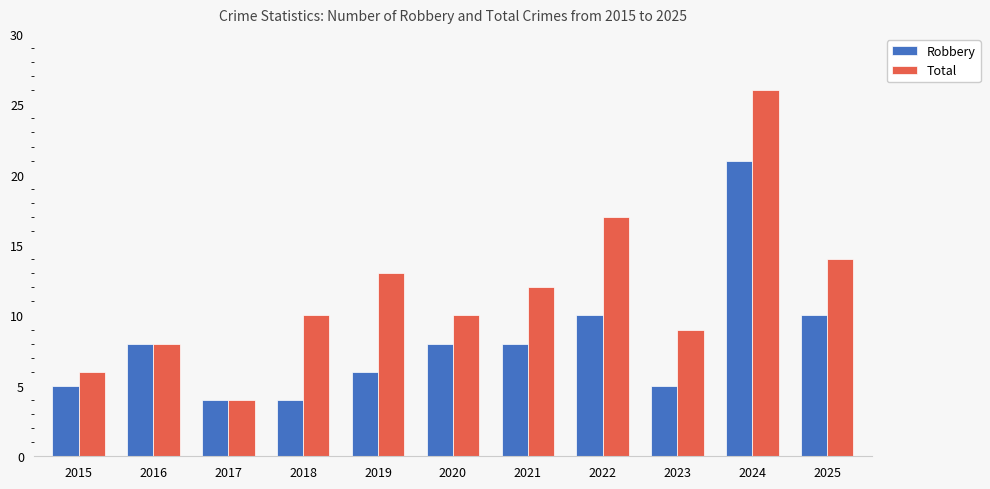

Which category has the highest value across all series?

2024